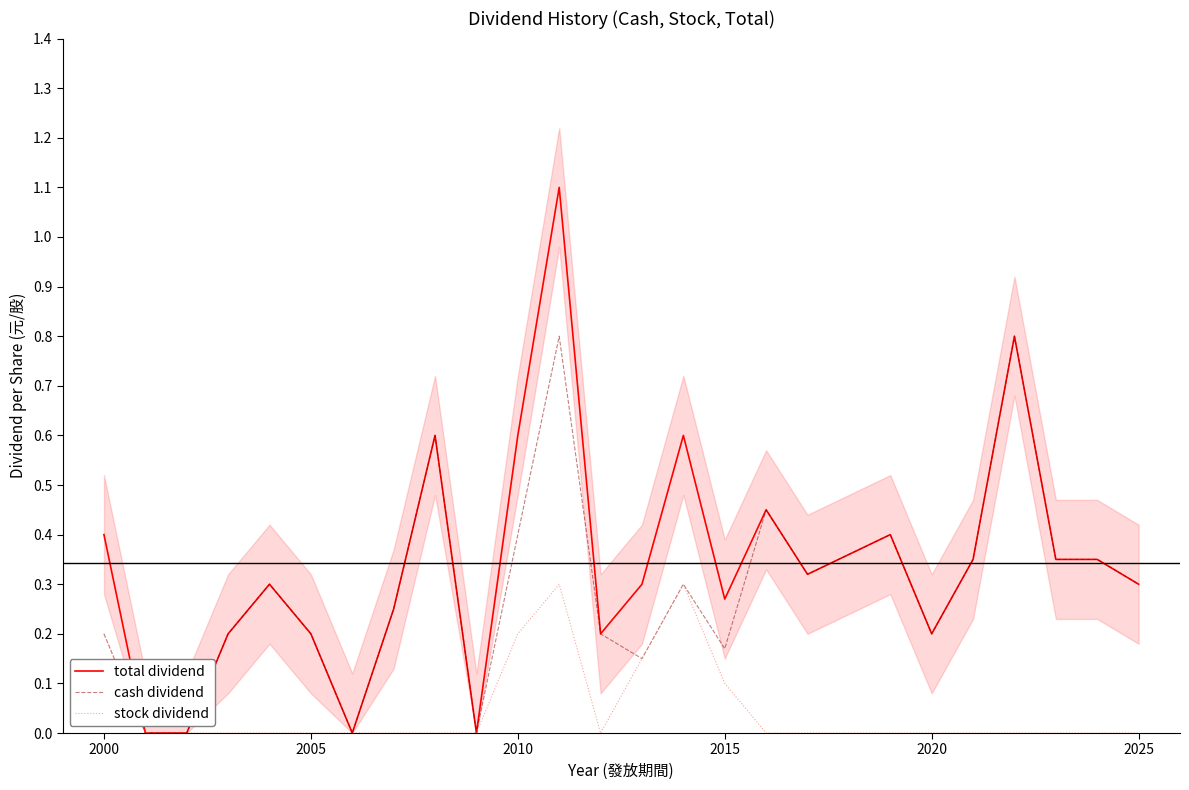

What is the maximum value shown in the chart?

1.1